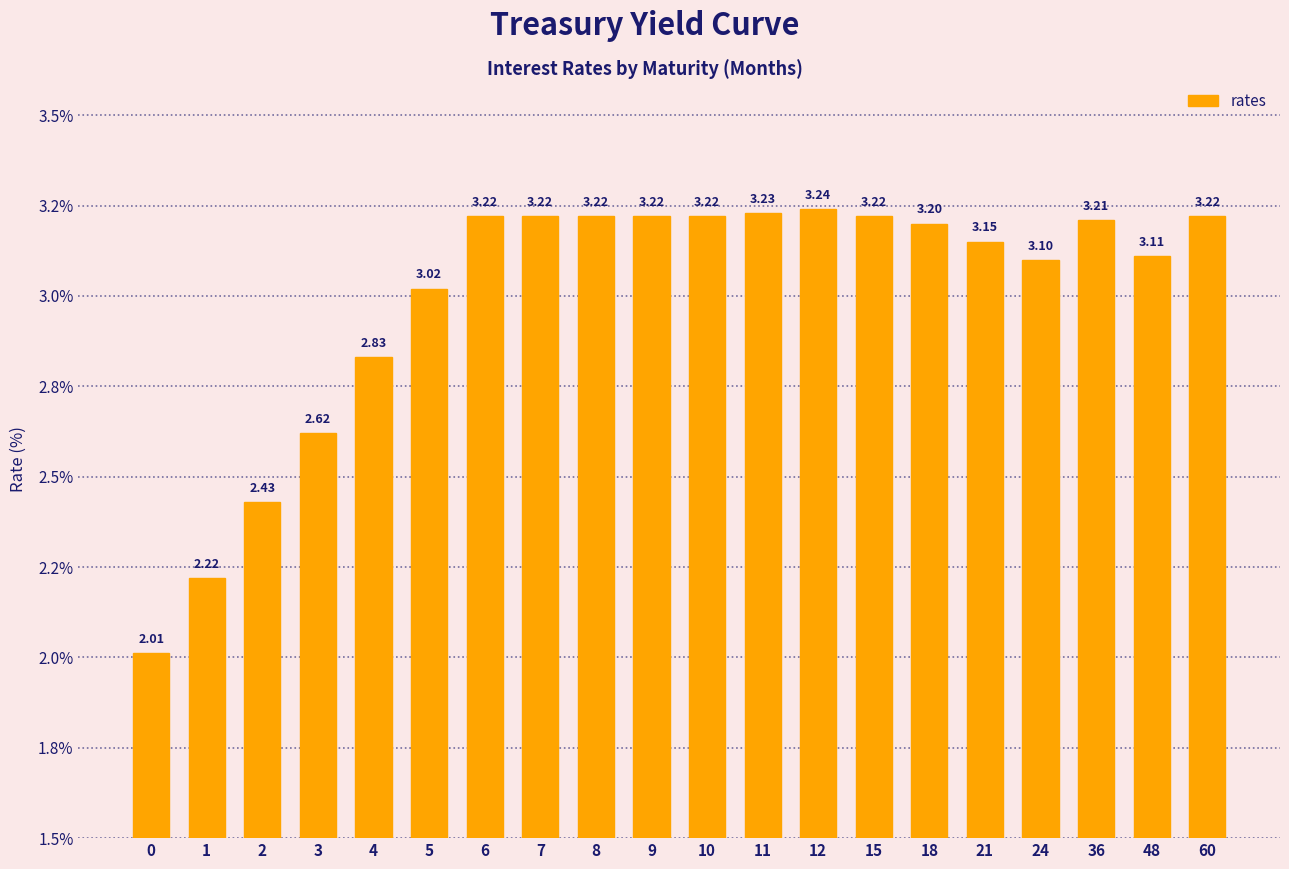

Between 3 and 4, which is larger?

4